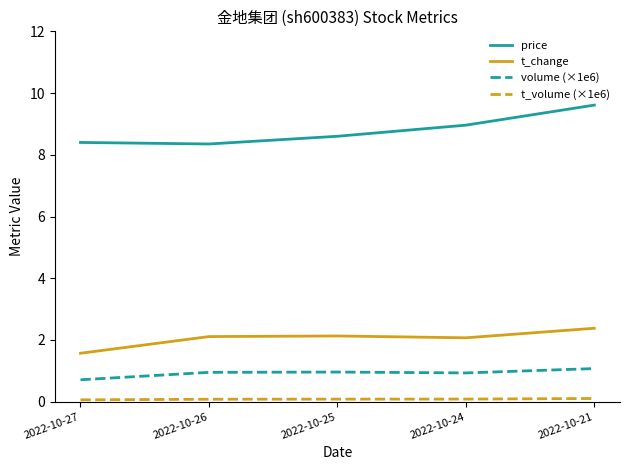

The value of t_change at 2022-10-21 is 2.4. True or false?

True